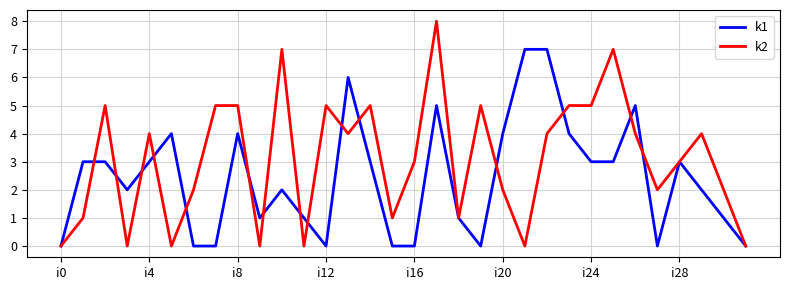

What is the maximum value shown in the chart?

8